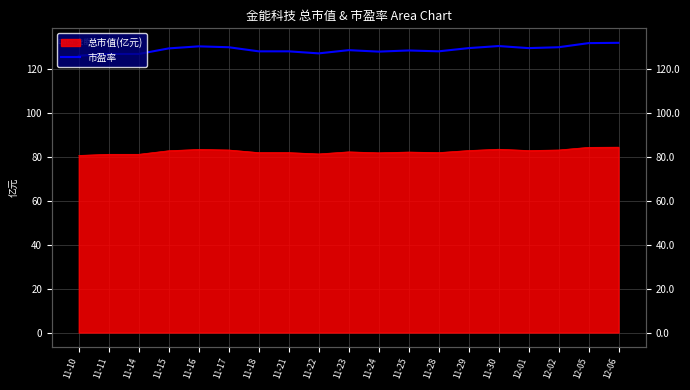

Approximately how many times larger is the value at 11-23 compared to 11-30?

1.0